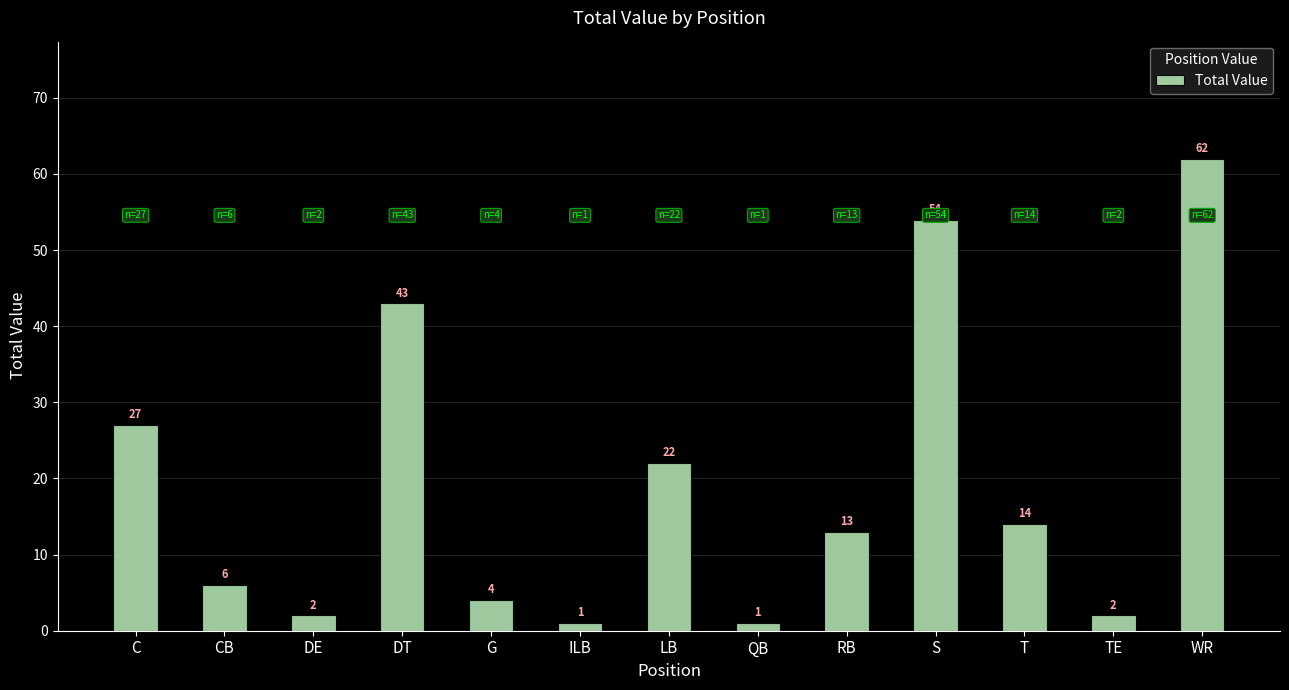

Reading left to right, what are all the values shown in this chart?

C=27	CB=6	DE=2	DT=43	G=4	ILB=1	LB=22	QB=1	RB=13	S=54	T=14	TE=2	WR=62